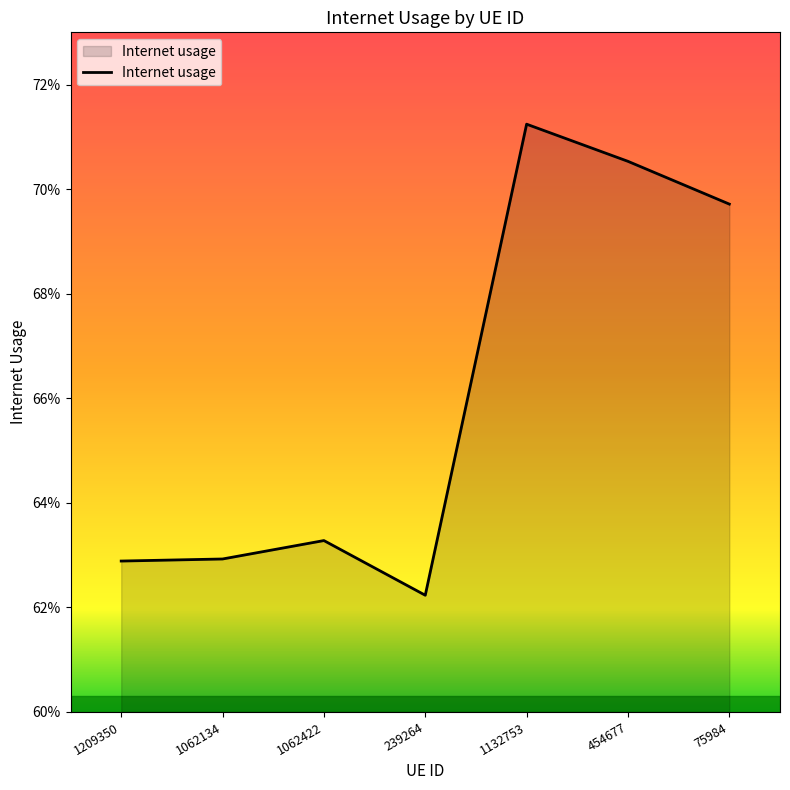

Reading left to right, what are all the values shown in this chart?

1209350=0.6	1062134=0.6	1062422=0.6	239264=0.6	1132753=0.7	454677=0.7	75984=0.7